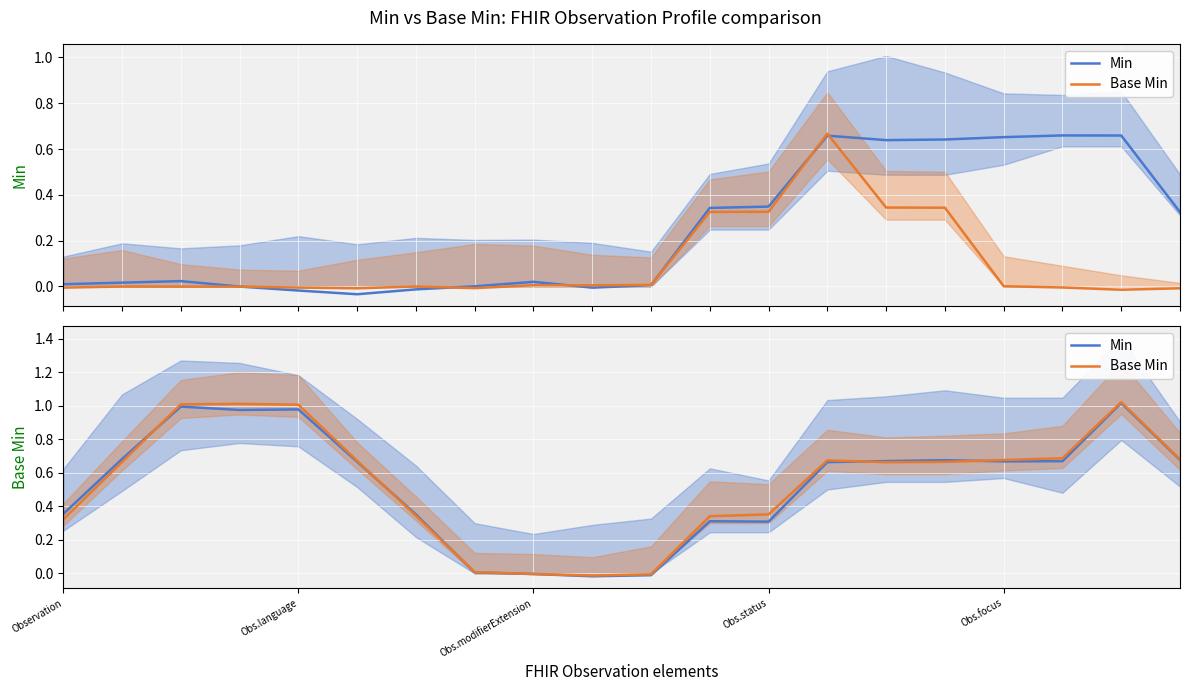

Between 12 and Obs.language, which is larger?

Obs.language